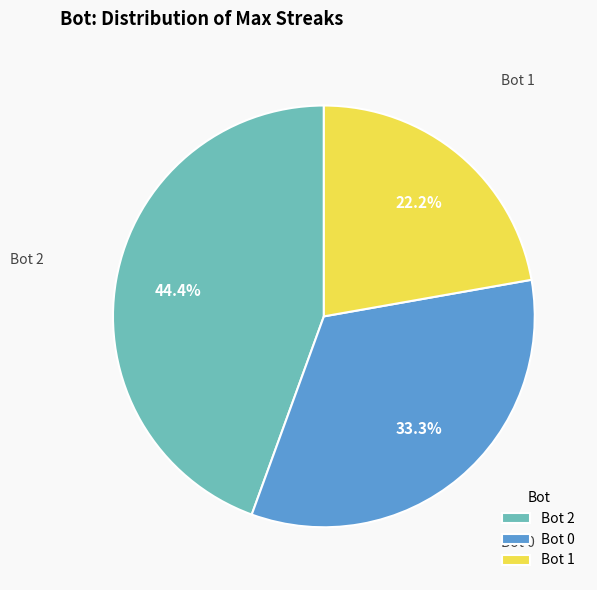

Is Bot 0 the majority of the pie?

No